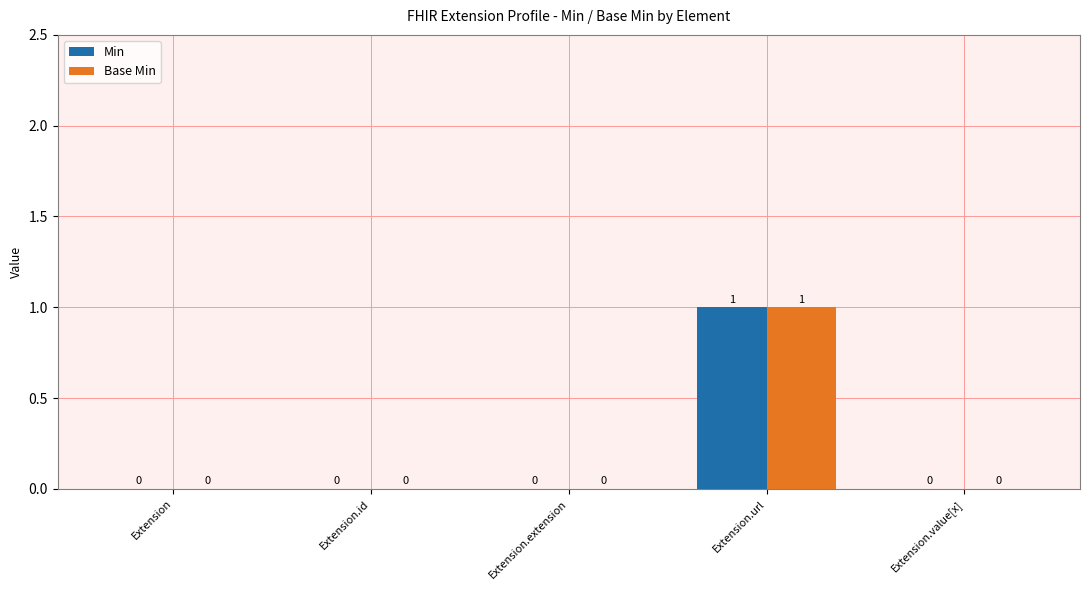

True or false: Min has a value of 0 at Extension.value[x].

True